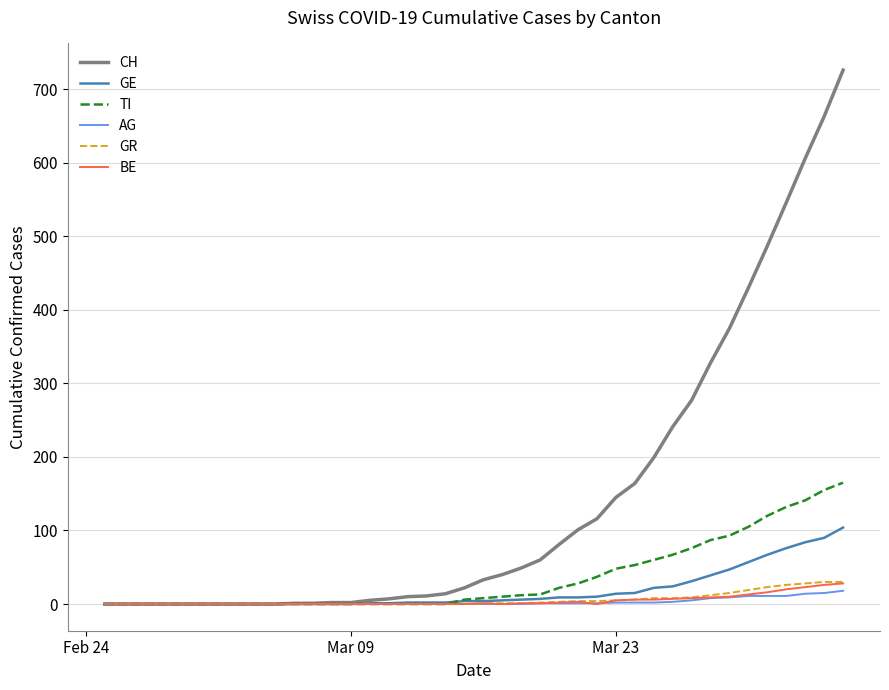

Is this an area chart (filled region under the line)?

No